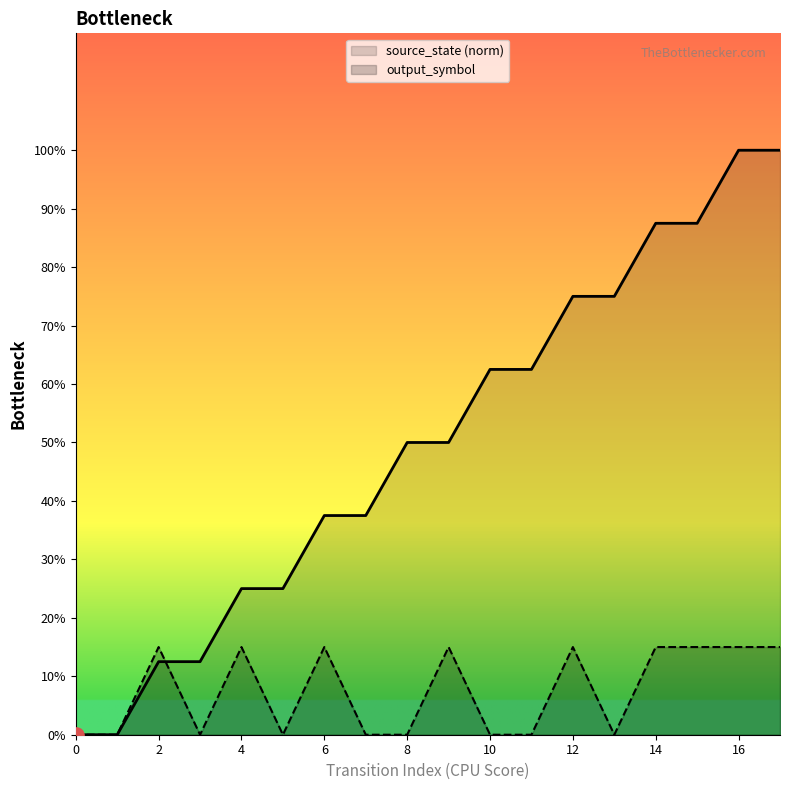

Which series contains the highest Y value?

source_state